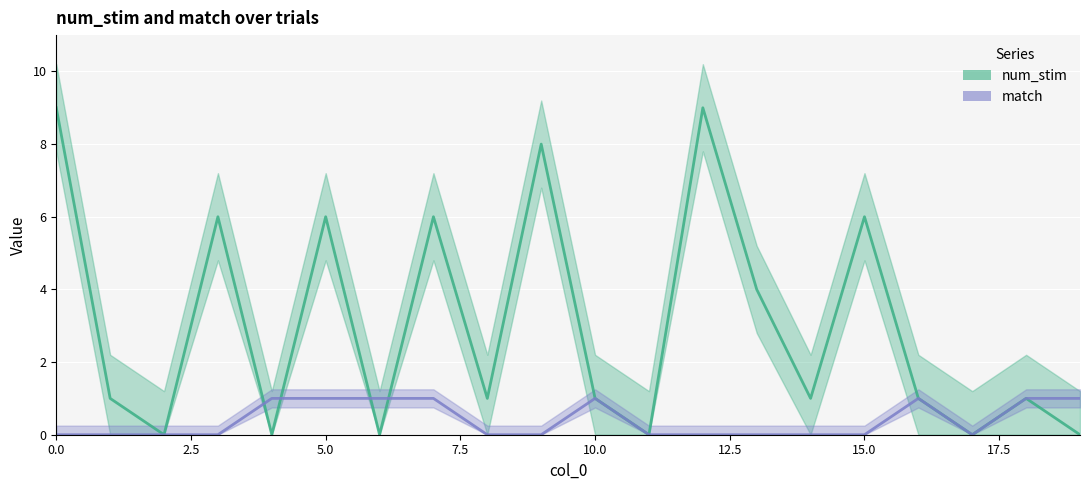

Reading left to right, extract all data points from this chart.

num_stim: 9	1	0	6	0	6	0	6	1	8	1	0	9	4	1	6	1	0	1	0
match: 0	0	0	0	1	1	1	1	0	0	1	0	0	0	0	0	1	0	1	1